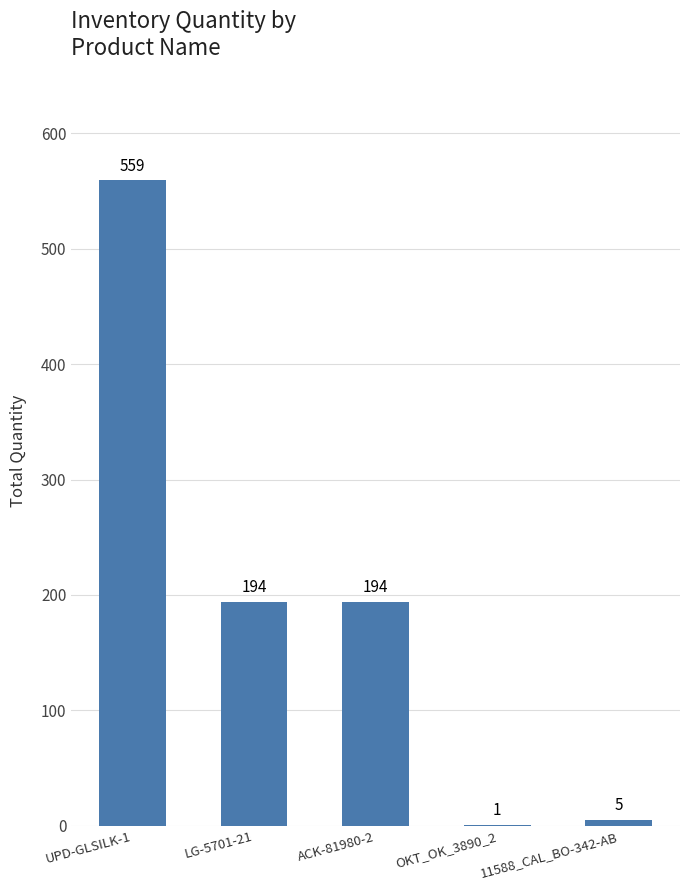

What is the sum of the values at ACK-81980-2 and OKT_OK_3890_2?

195